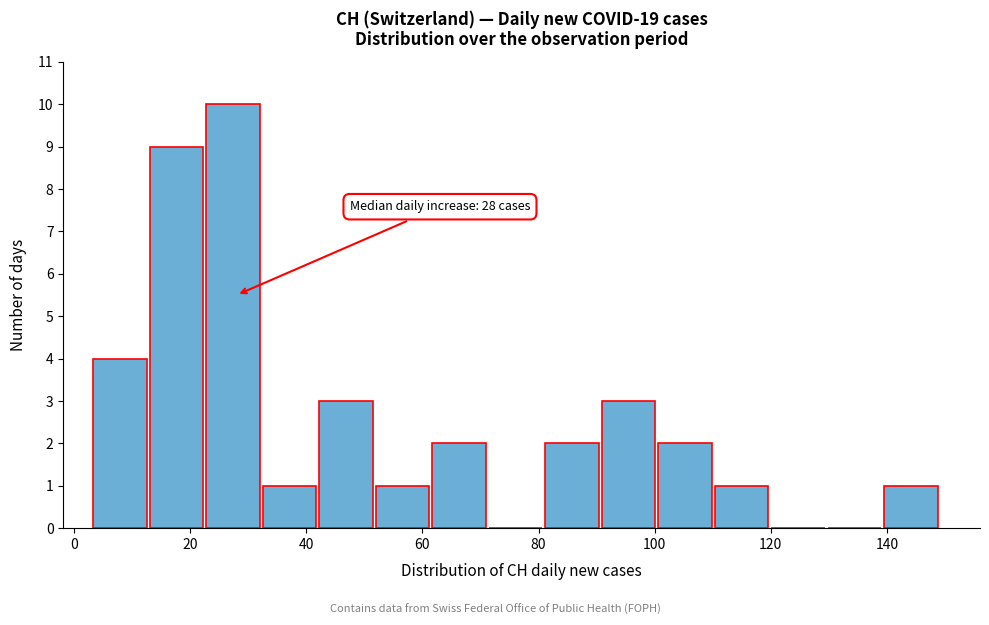

Which range on the x-axis has the tallest bar?

22 to 32